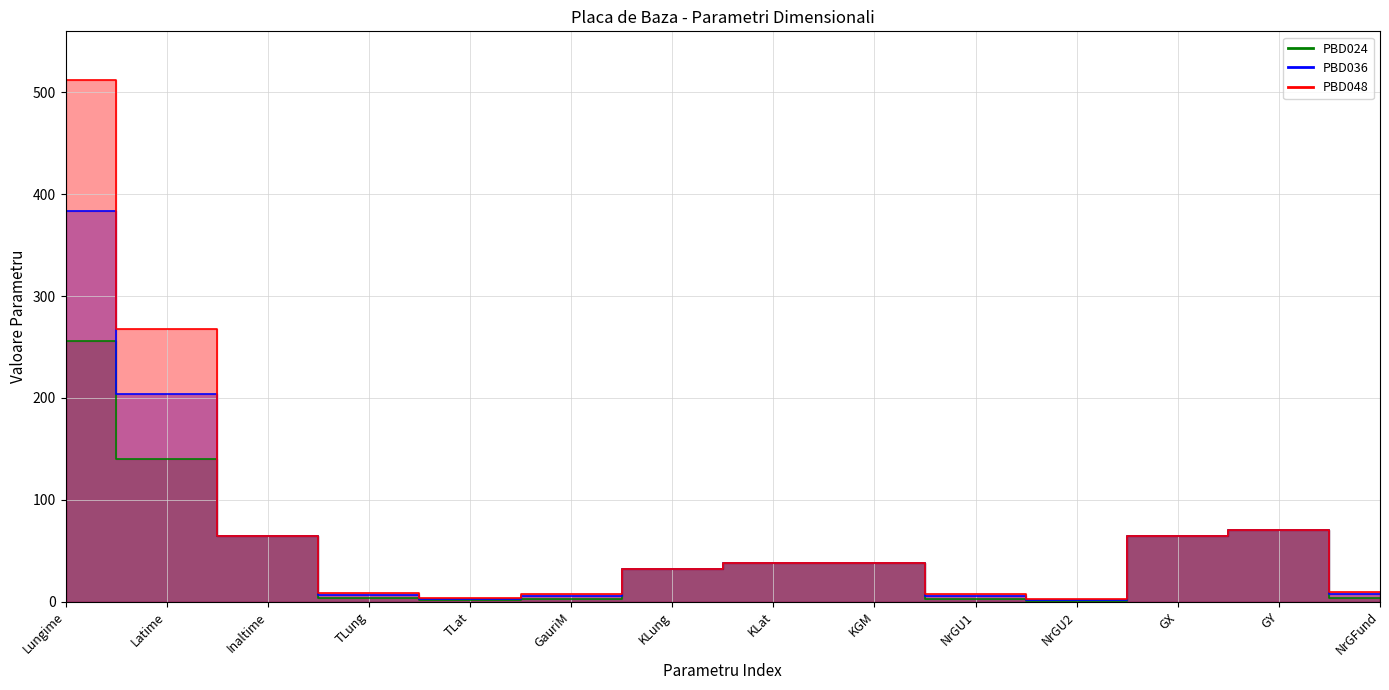

How many lines are shown in the chart?

3